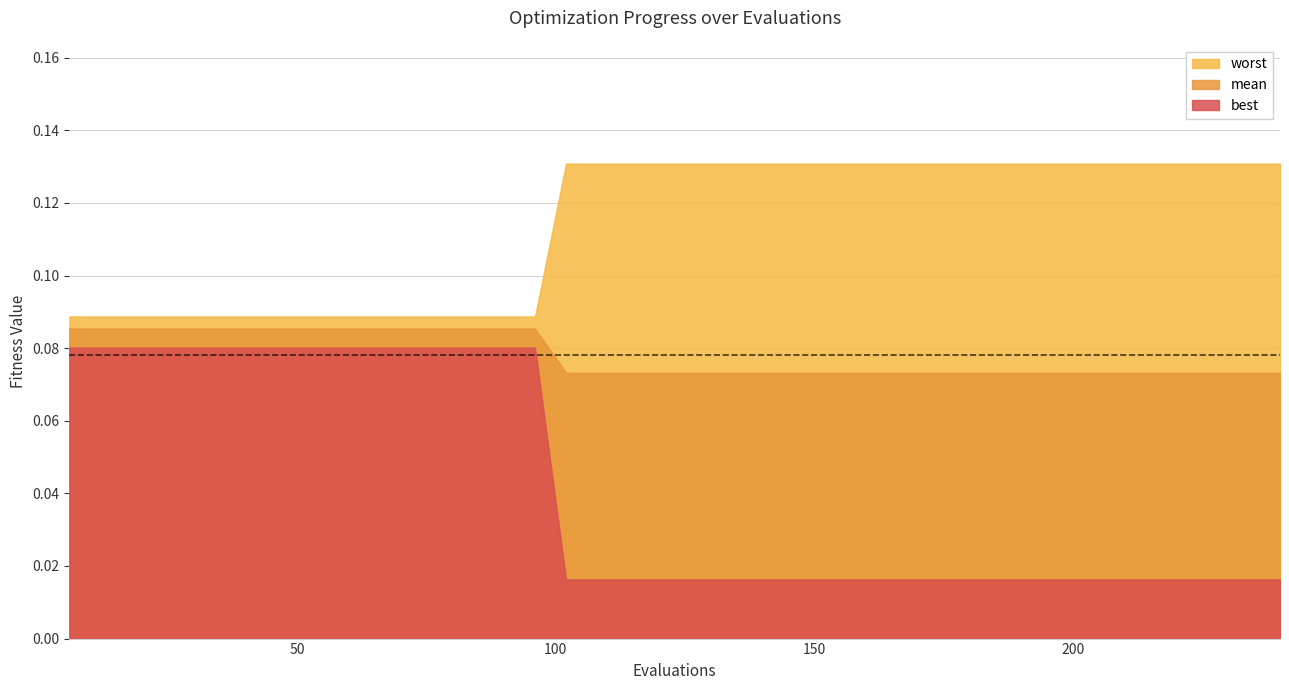

Does the chart display data point markers on the line(s)?

No